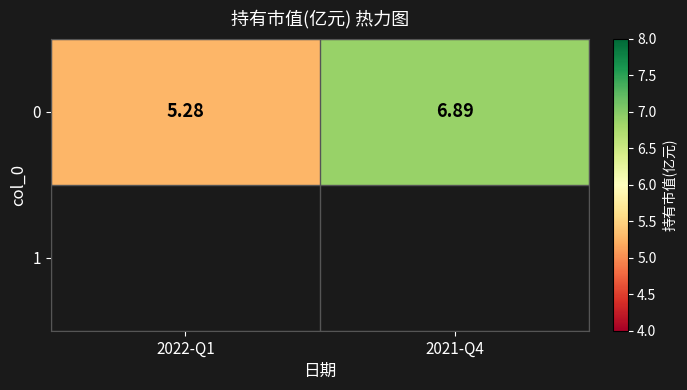

How many data points does each series have?

2